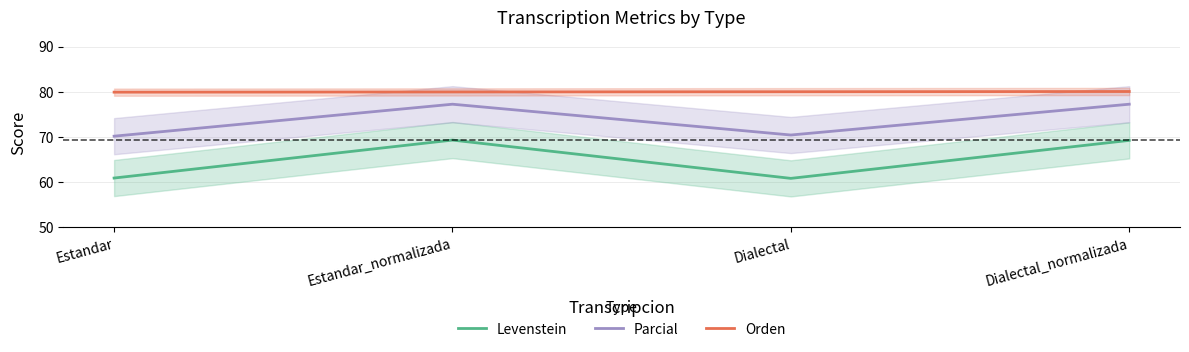

Which series has the largest range (max minus min)?

Levenstein